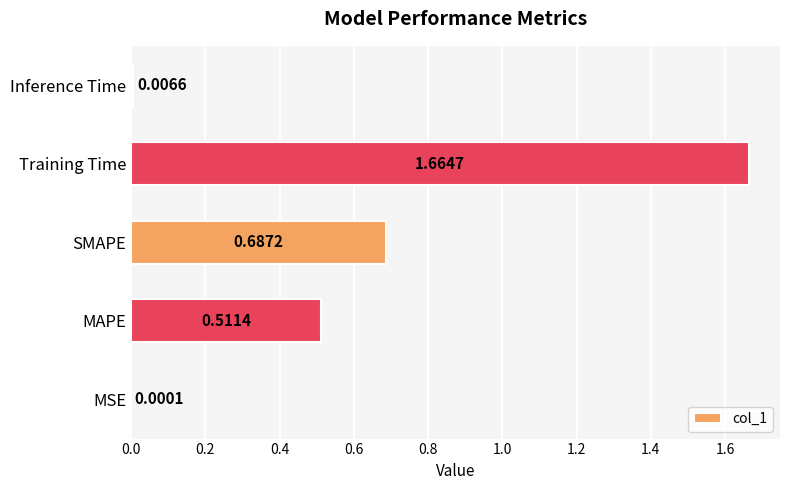

What is the change in value from SMAPE to Inference Time?

-0.7